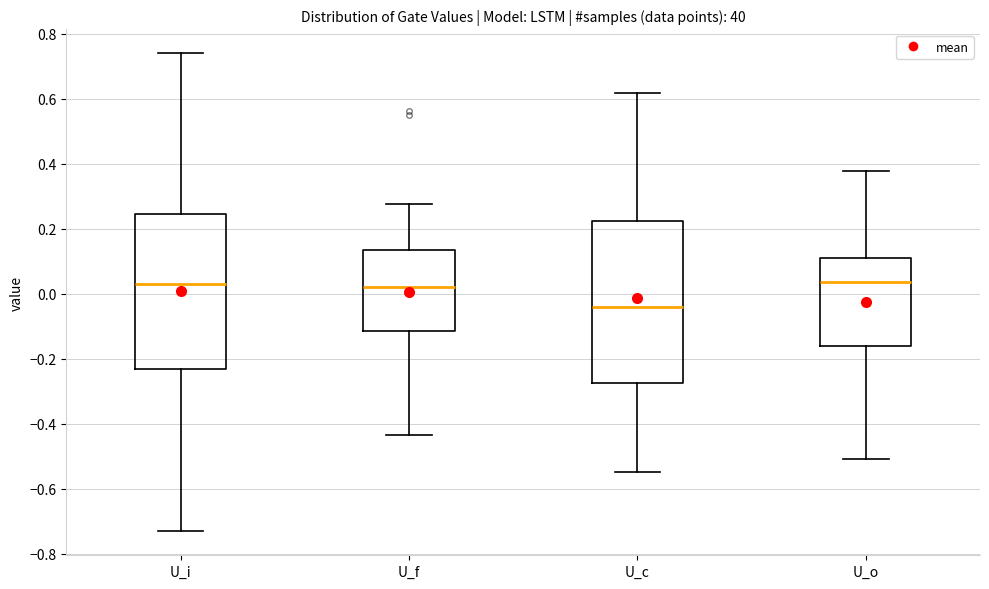

Reading left to right, transcribe this box plot: for each box, give where its median line is, the range the box spans, and where its two whiskers end, as read against the y-axis. The values are not printed on the chart, so give them approximately, as read against the axis.

U_i: median 0.04, box -0.24 to 0.24, whiskers -0.74 to 0.74
U_f: median 0.02, box -0.12 to 0.14, whiskers -0.44 to 0.28
U_c: median -0.04, box -0.28 to 0.22, whiskers -0.54 to 0.62
U_o: median 0.04, box -0.16 to 0.12, whiskers -0.50 to 0.38